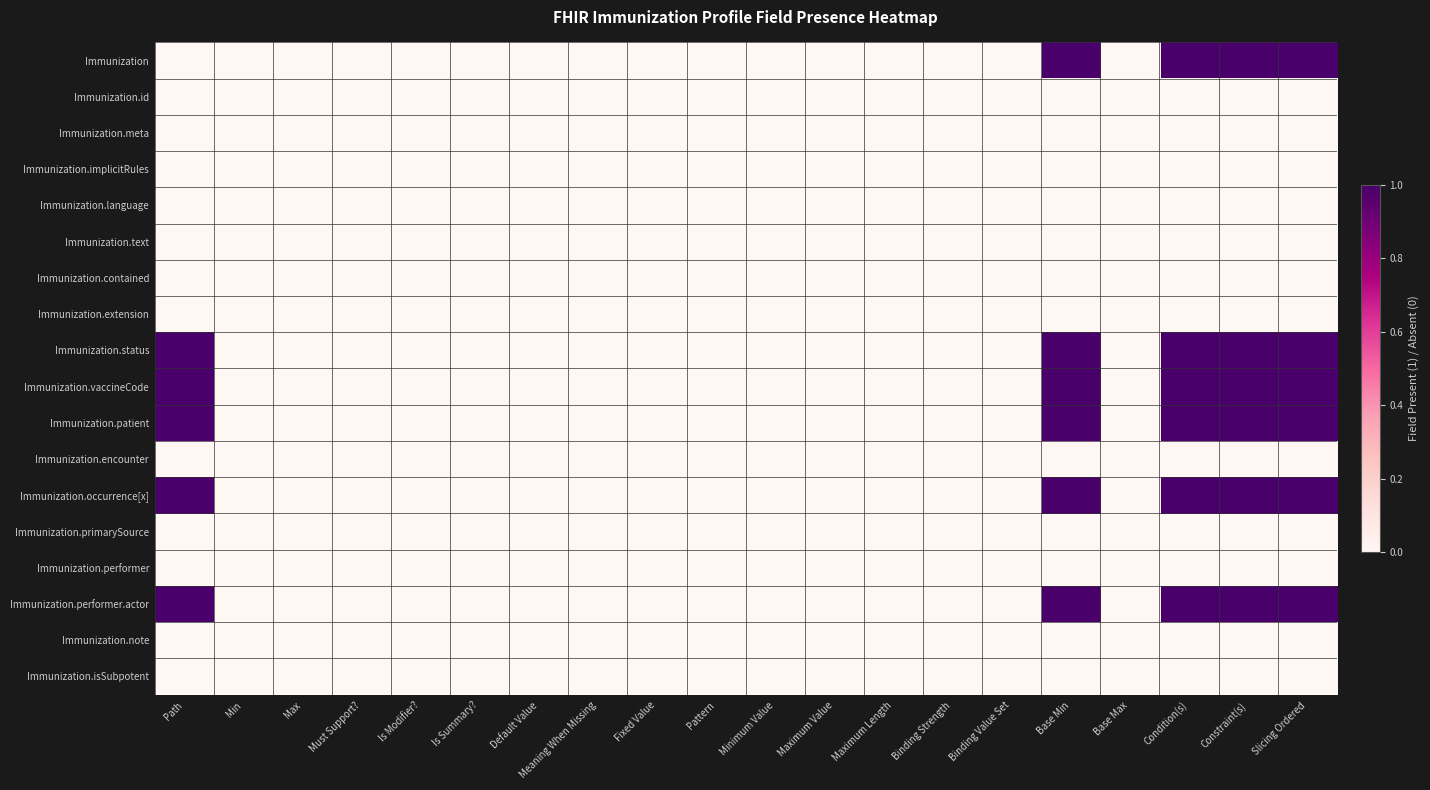

Which label corresponds to the largest value in the chart?

Base Min